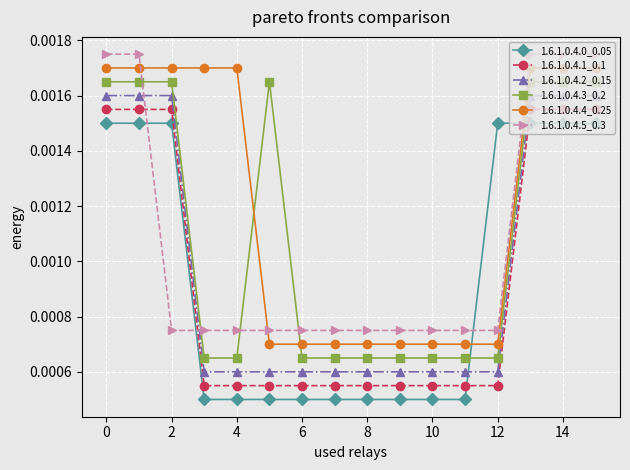

How many lines are shown in the chart?

6